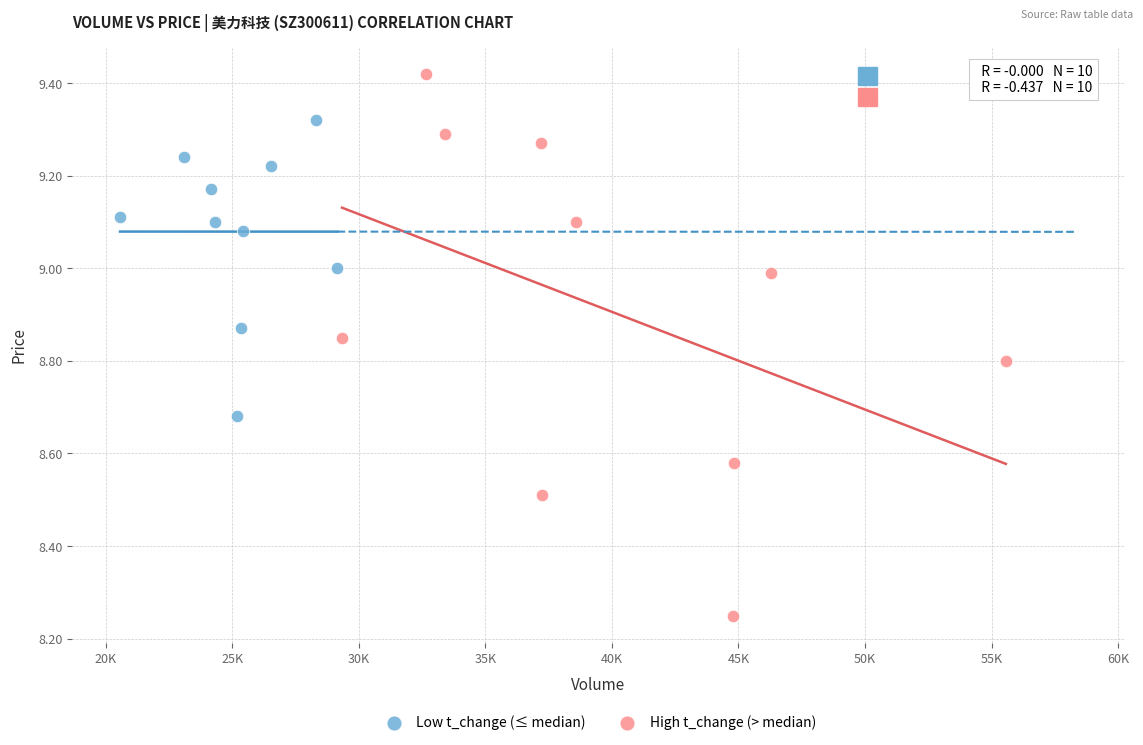

Which series contains the highest Y value?

High t_change (> median)